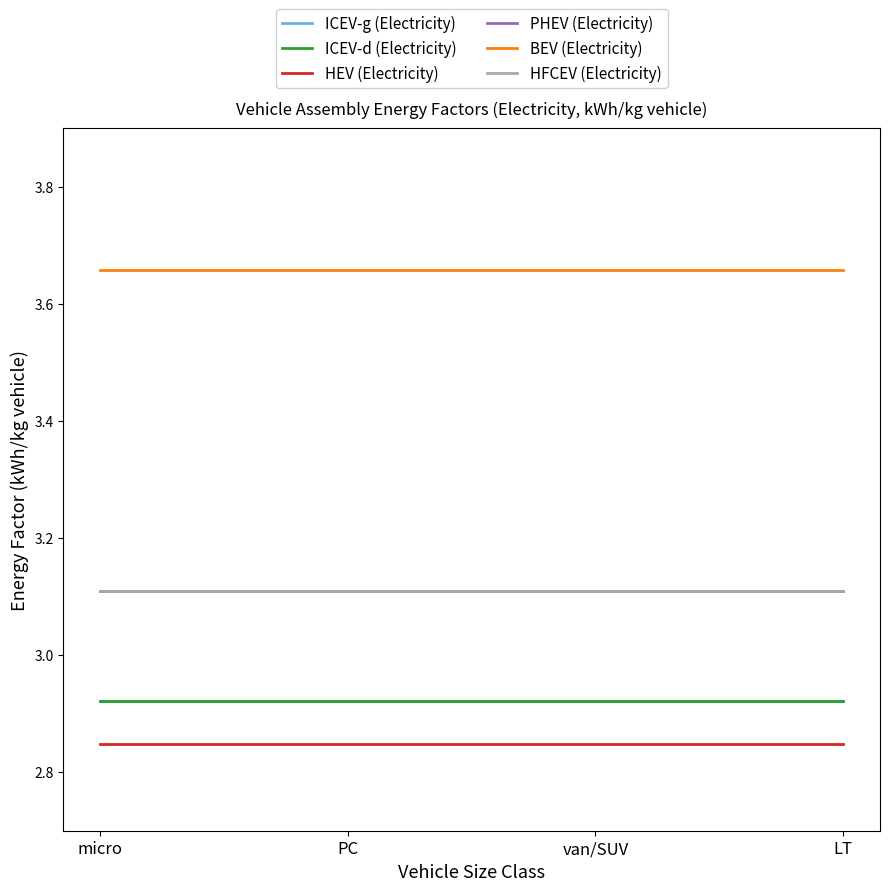

What is the maximum value for BEV (Electricity)?

3.7